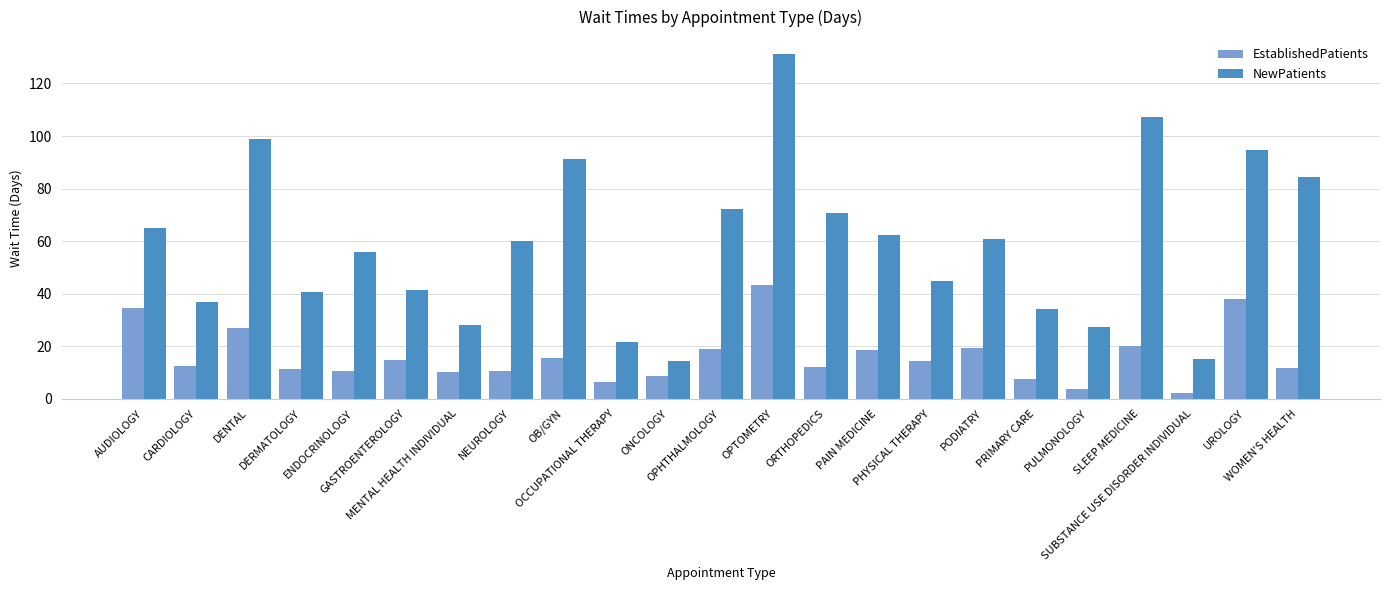

How many distinct data groups are displayed?

2